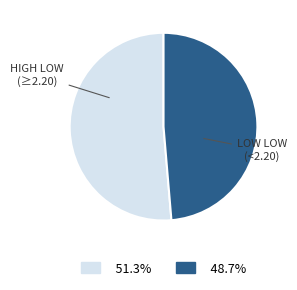

Is there a majority slice in this chart?

Yes